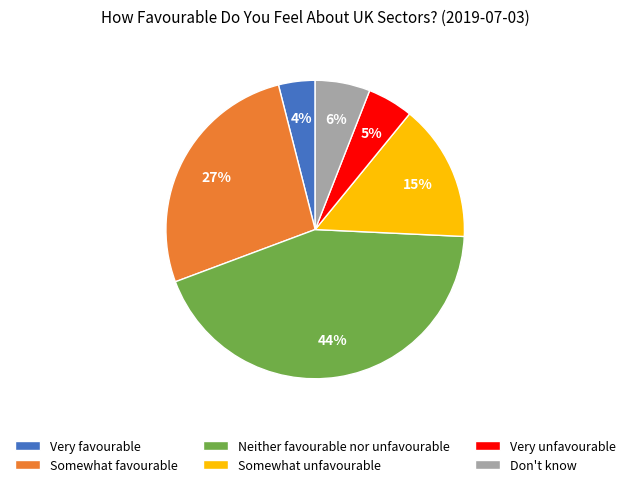

What is the smallest slice in the pie chart?

Very favourable